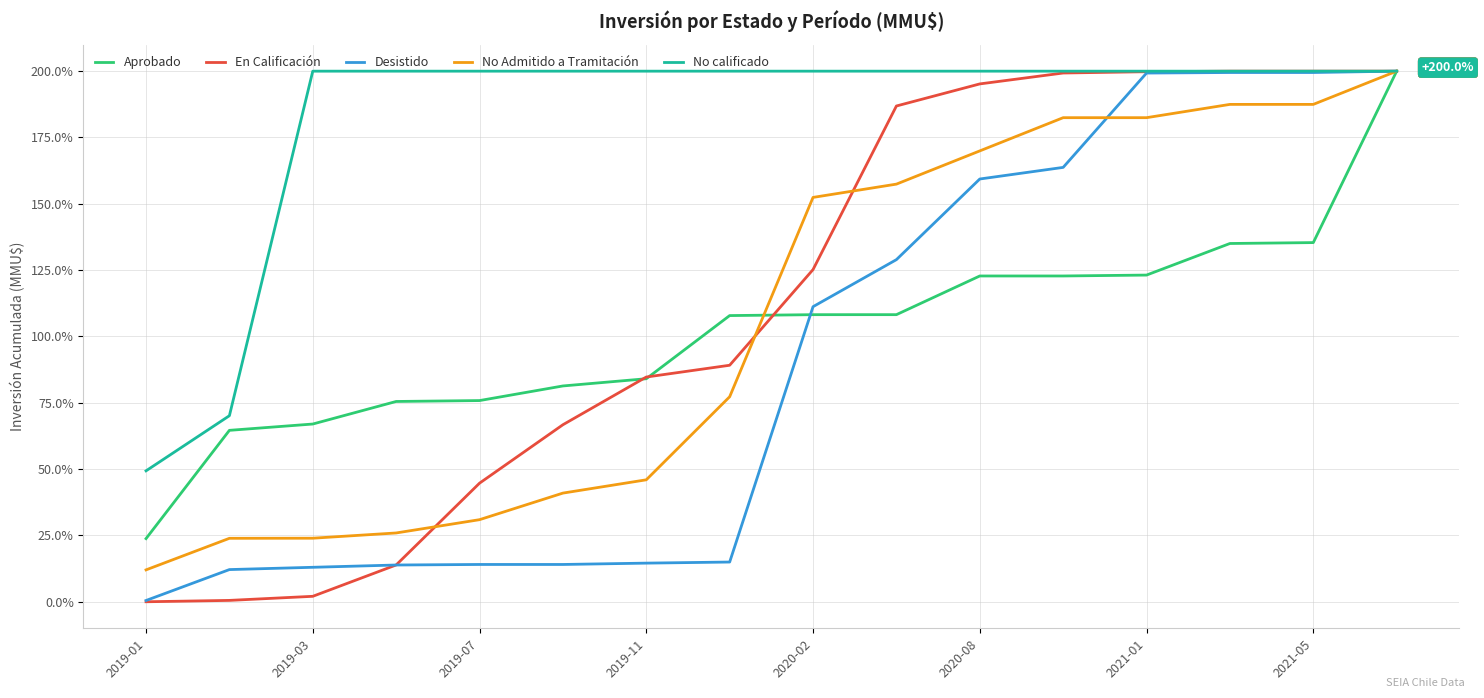

Which series has the widest spread of values?

En Calificación